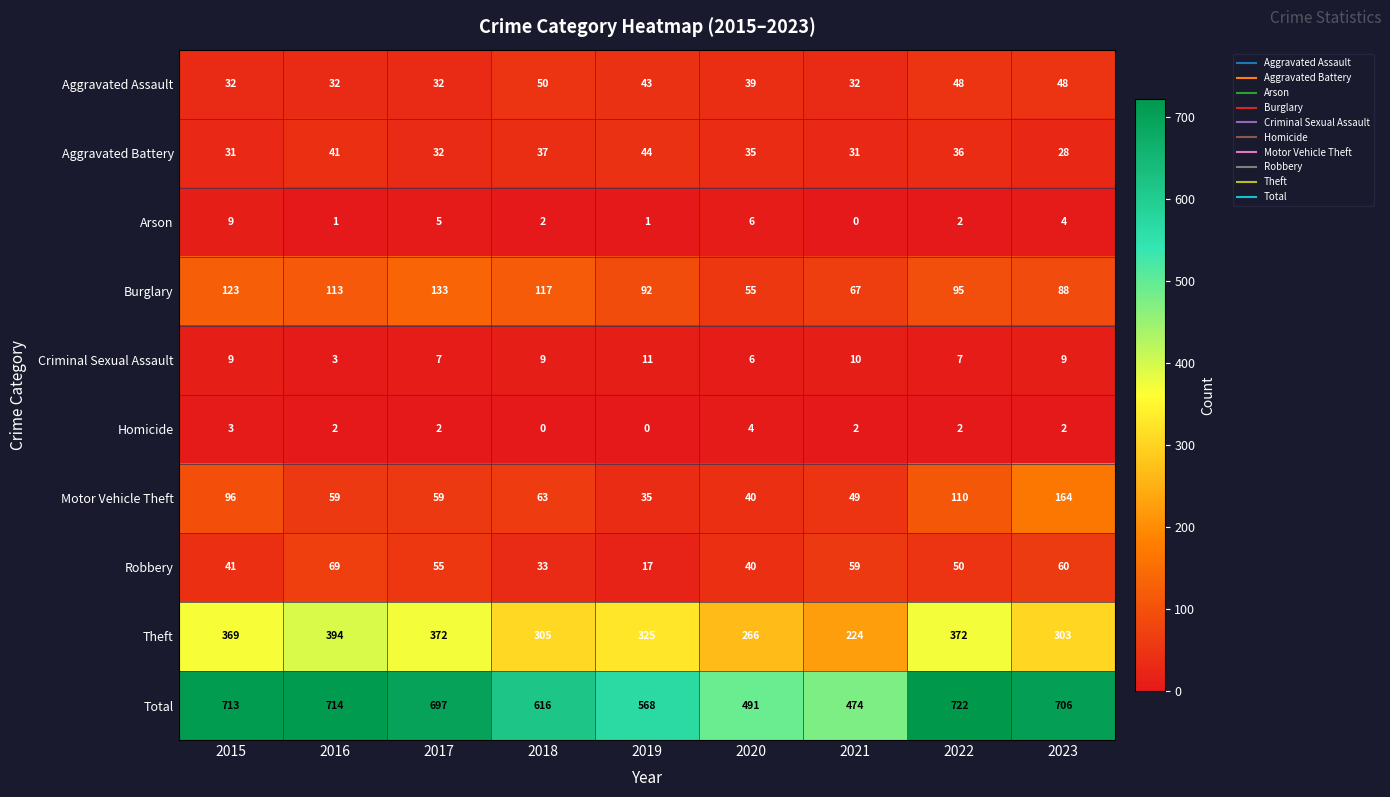

Which series has the largest range (max minus min)?

Total